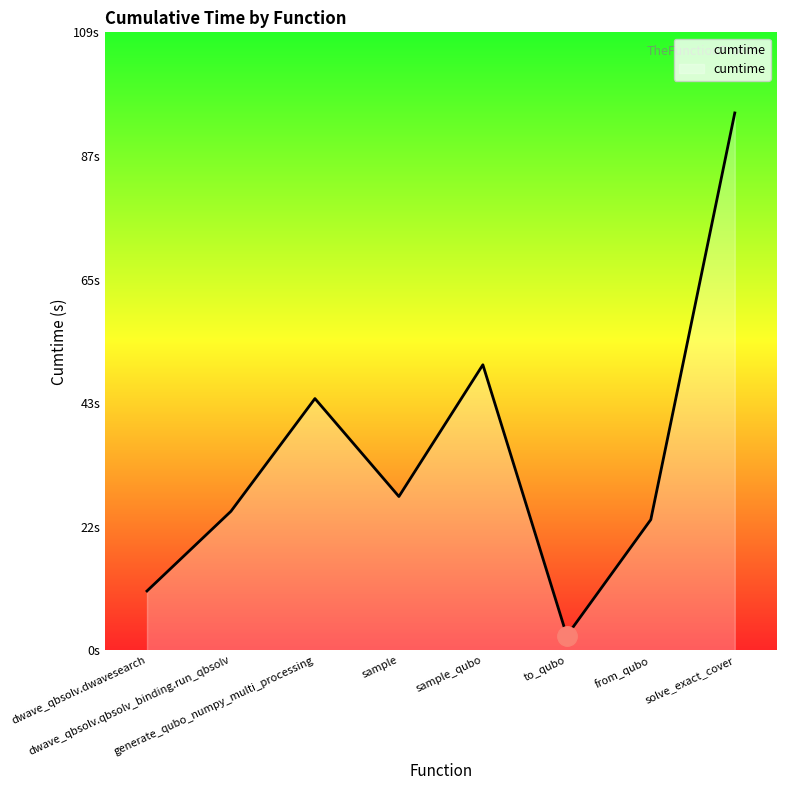

What position from the right is dwave_qbsolv.dwavesearch?

8